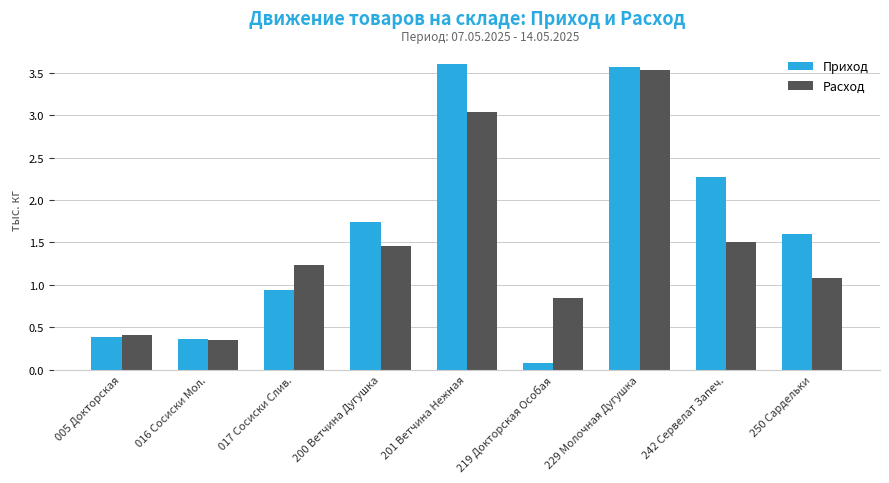

What is the difference between the Расход values at 016 Сосиски Мол. and 005 Докторская?

0.1